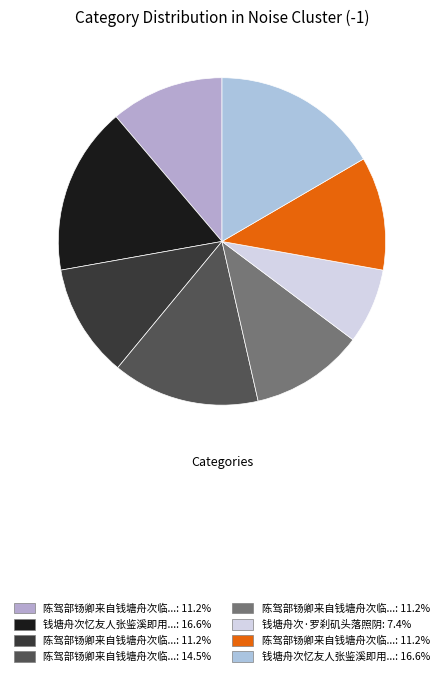

Count the number of slices in the pie.

8